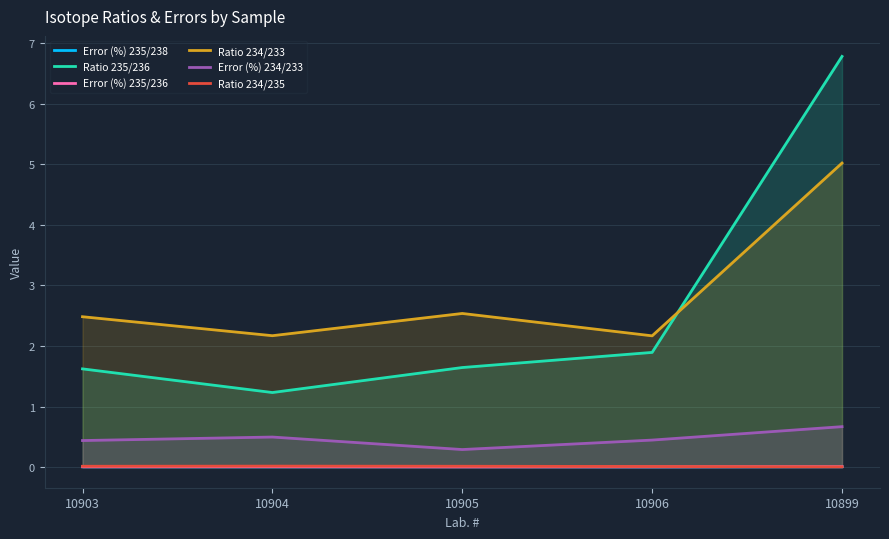

Which series has the largest total across all categories?

Ratio 234/233